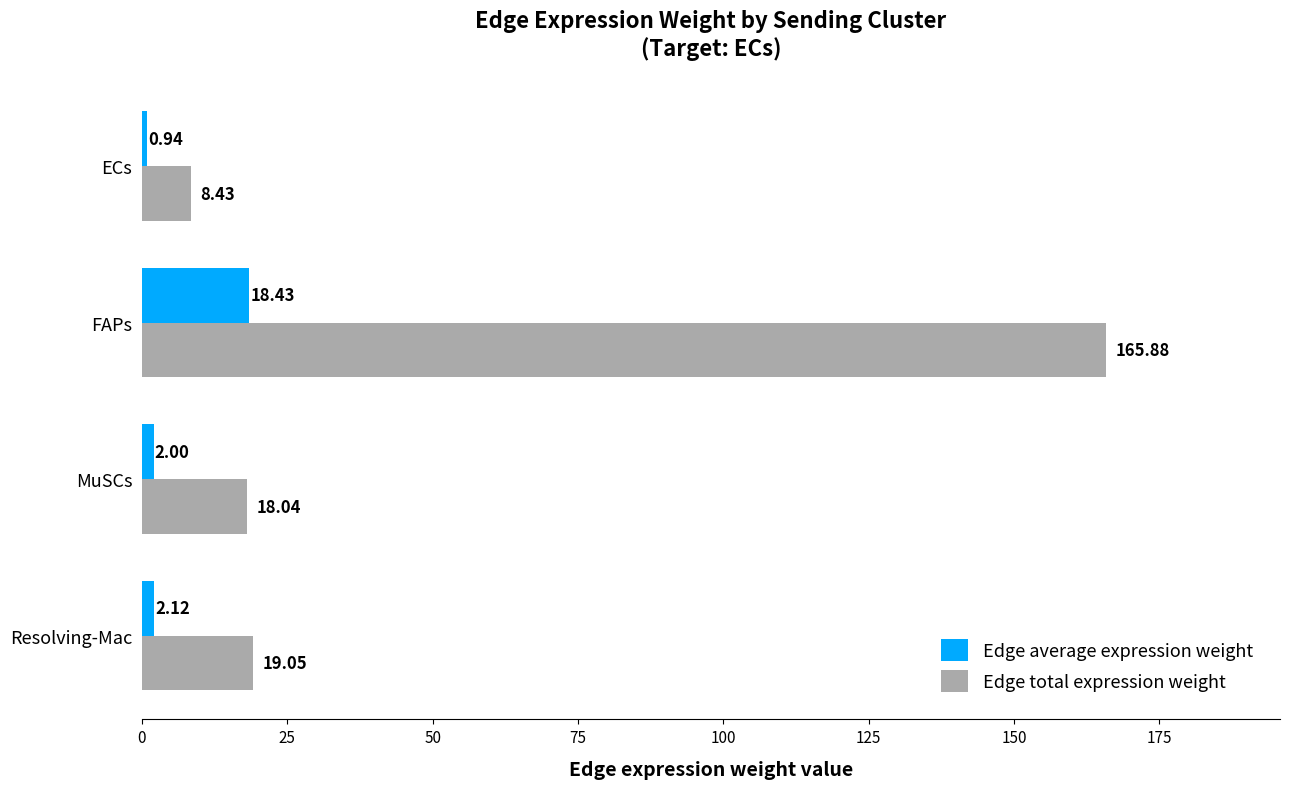

At which label is Edge average expression weight closest to 9?

Resolving-Mac